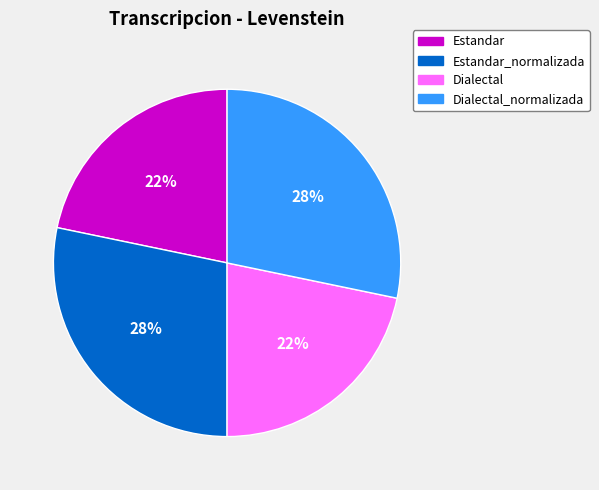

Is there any slice that represents more than half of the pie?

No